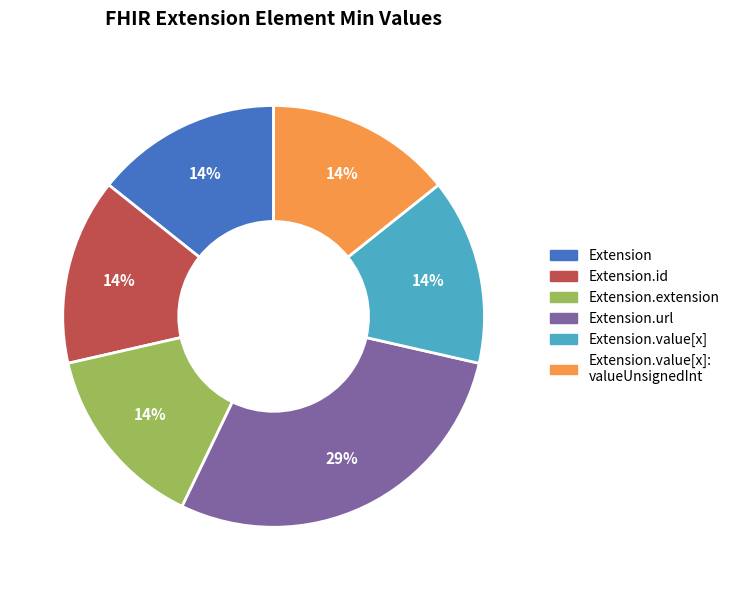

Is there a majority slice in this chart?

No